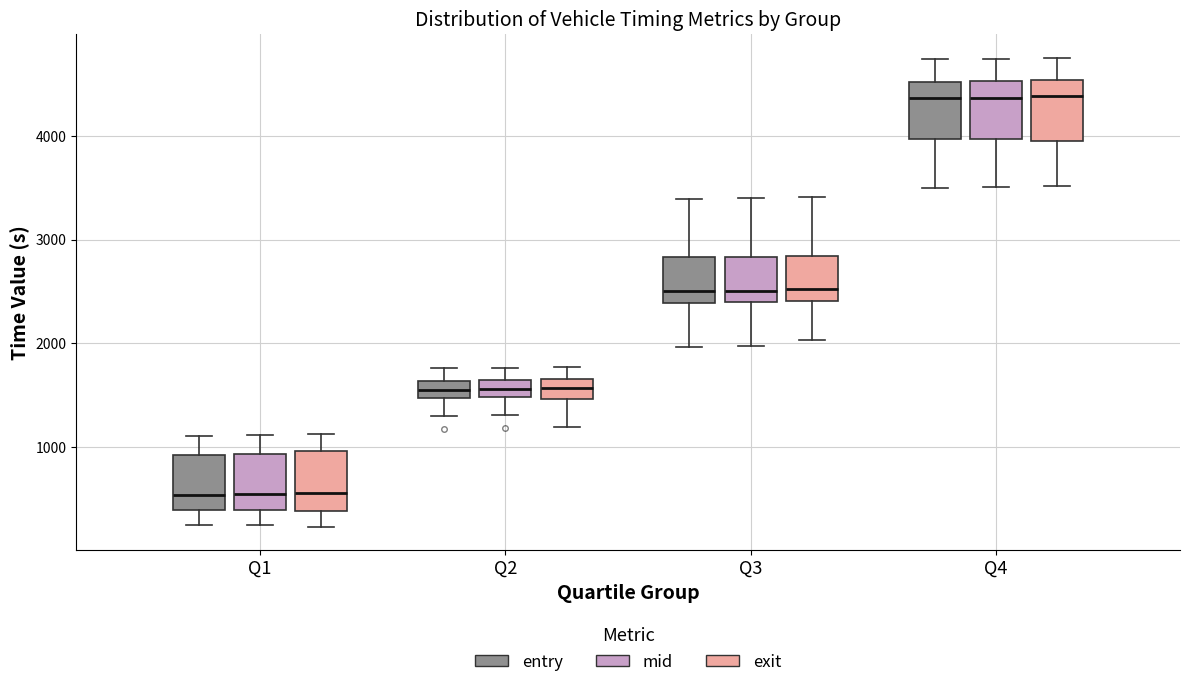

Where does the lower whisker of the box for Q3 (exit) end on the y-axis? The values are not printed on the chart, so give them approximately, as read against the axis.

2000